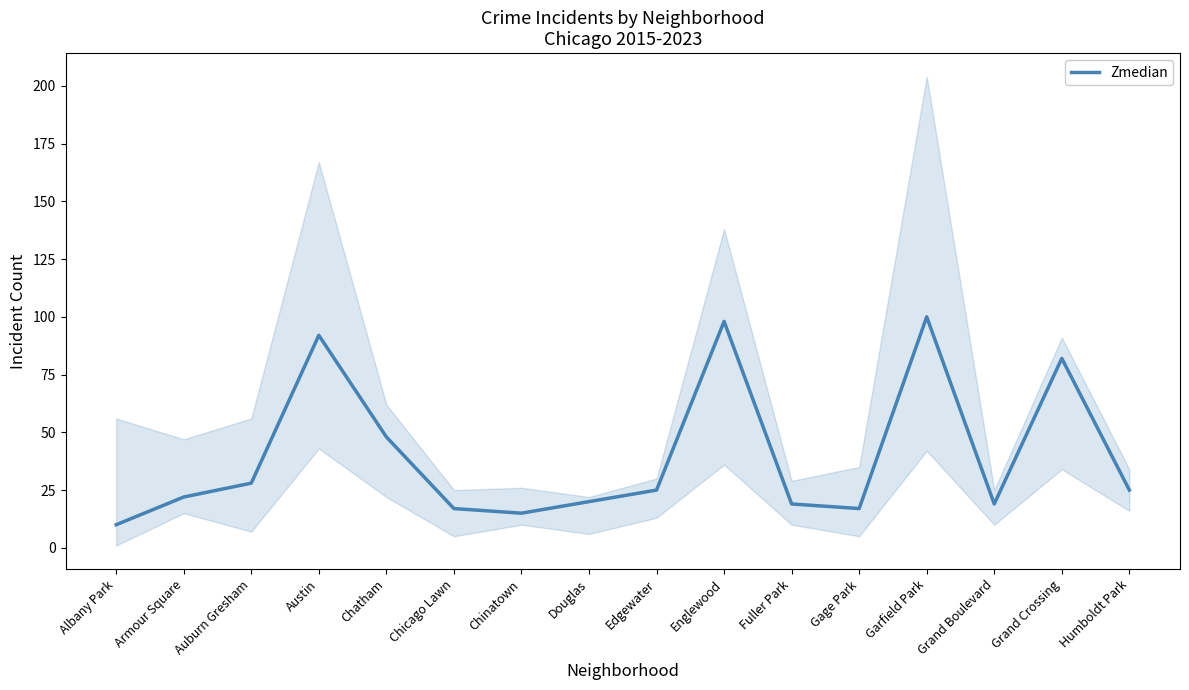

What is the label of the 8th point from the right?

Edgewater